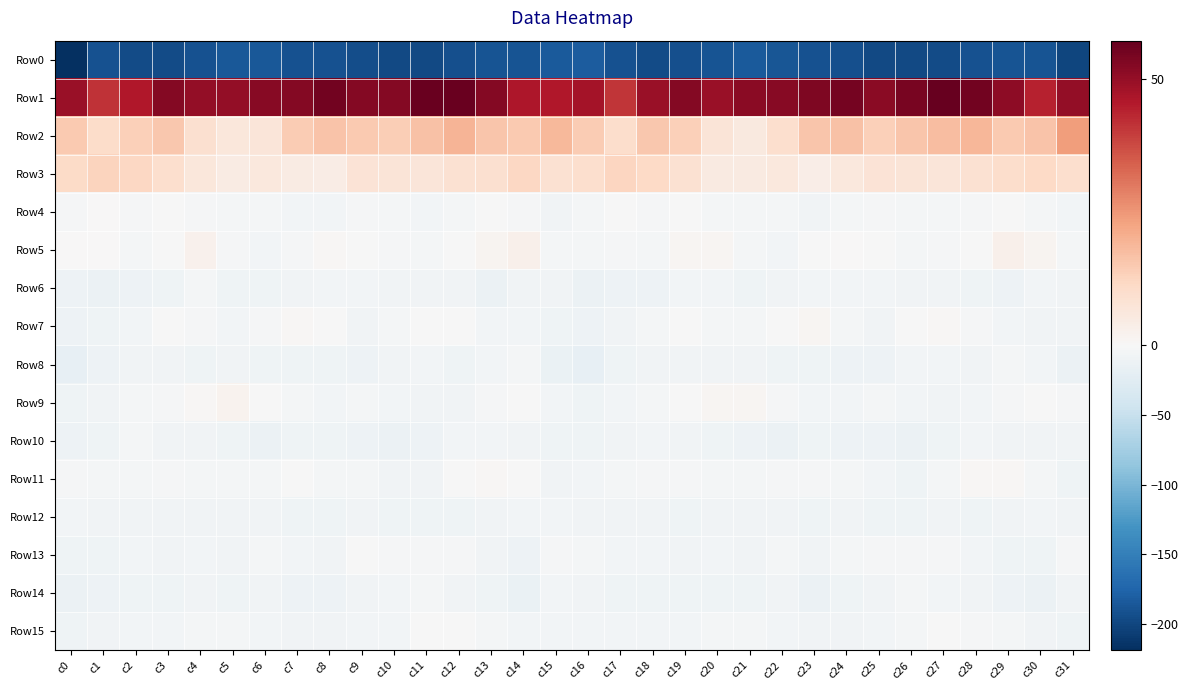

Which series has the widest spread of values?

Row0